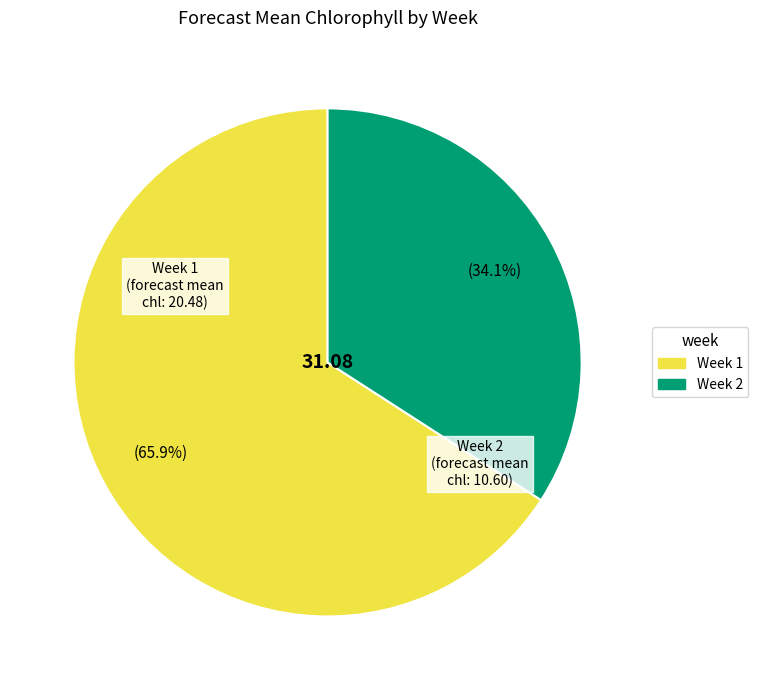

To the nearest percent, what percentage of the pie is Week 1?

66%